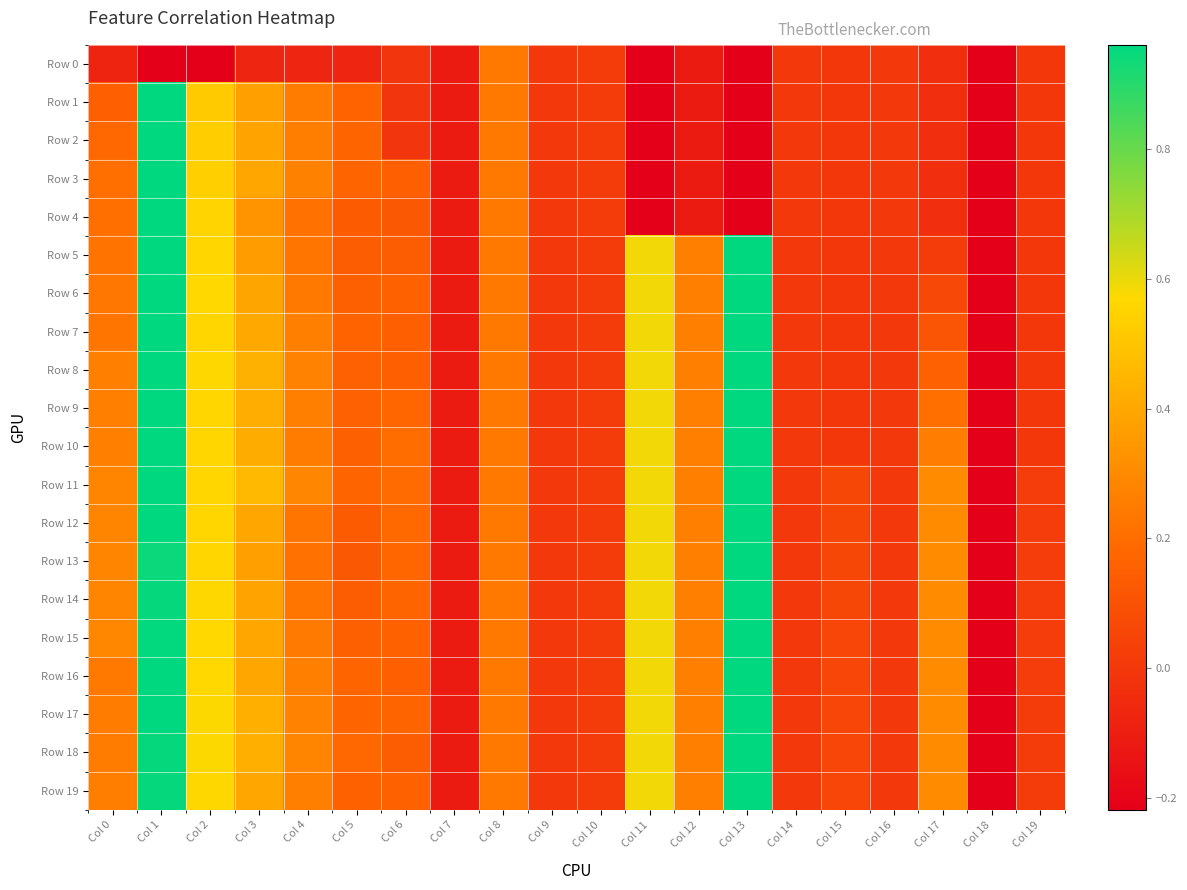

At which category is the sum across all series the highest?

Col 1